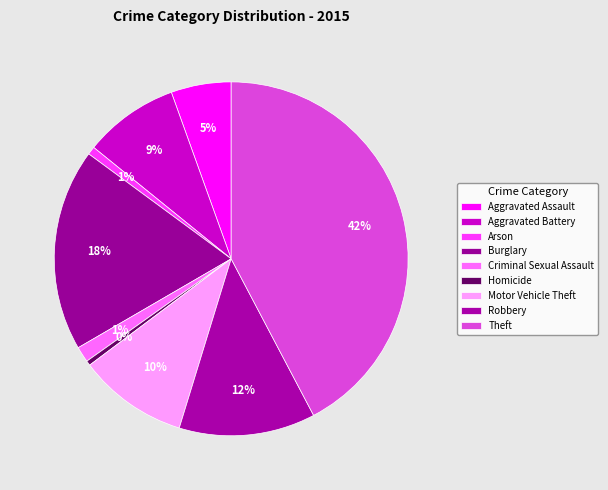

How many segments does this pie chart have?

9